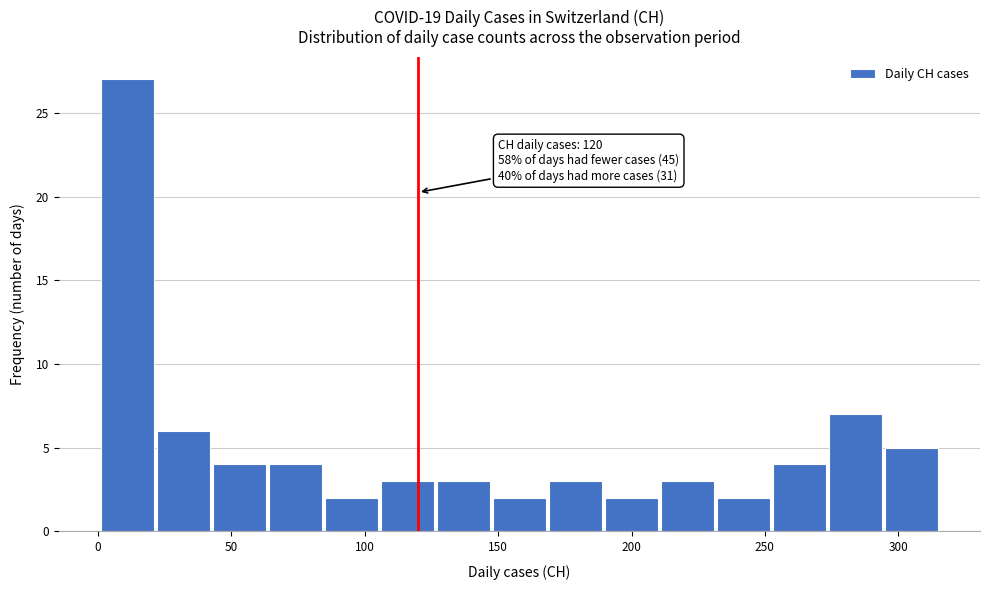

Over which range of the x-axis is the bar tallest?

1 to 22